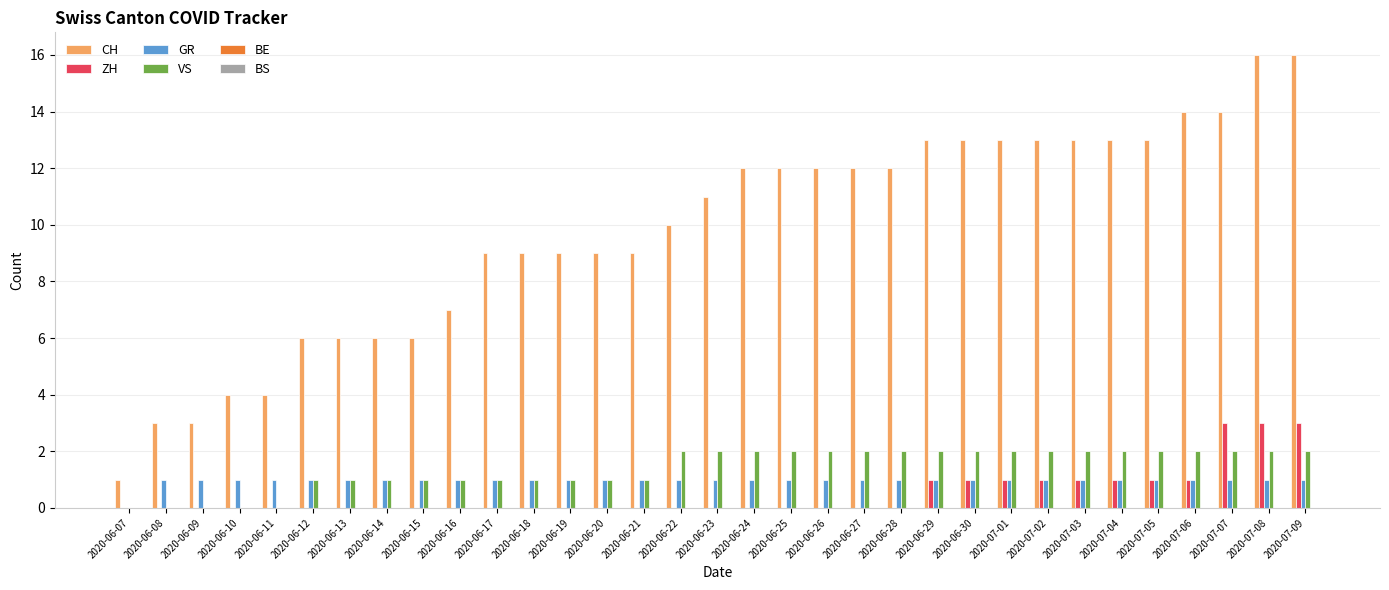

Which series changed the most between 2020-06-19 and 2020-06-30?

CH